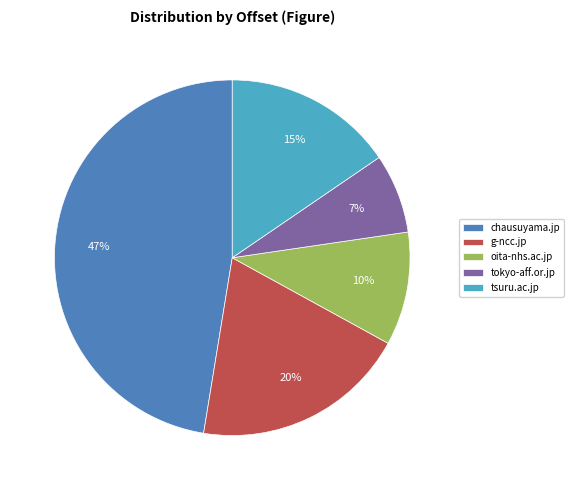

Is oita-nhs.ac.jp the majority of the pie?

No